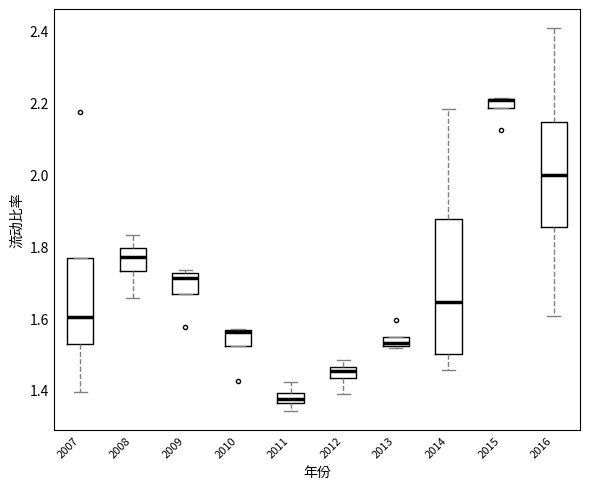

Which box is the tallest, from its lower edge to its upper edge?

2014